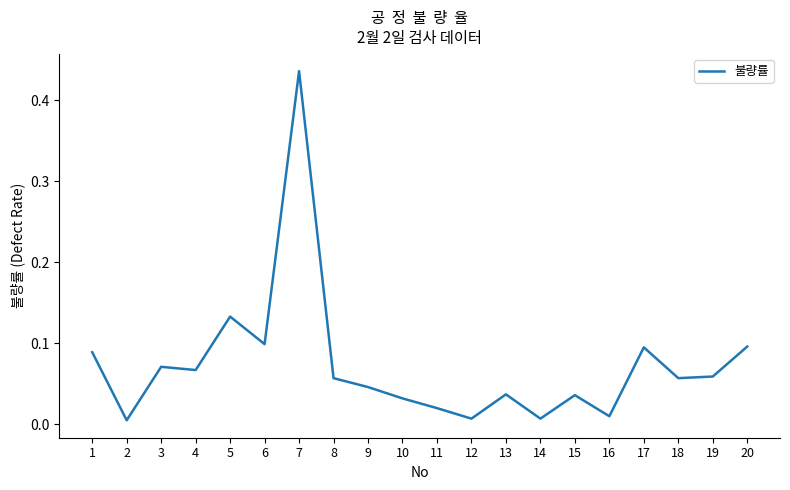

How many lines are shown in the chart?

1